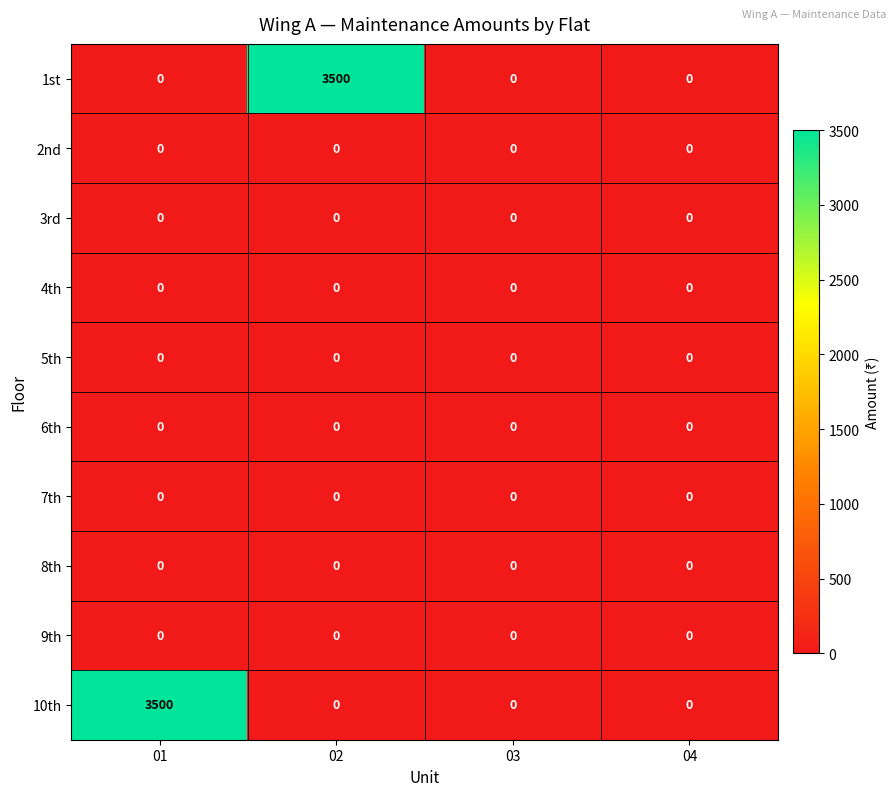

The 8th series shows 0 at 01. True or false?

True